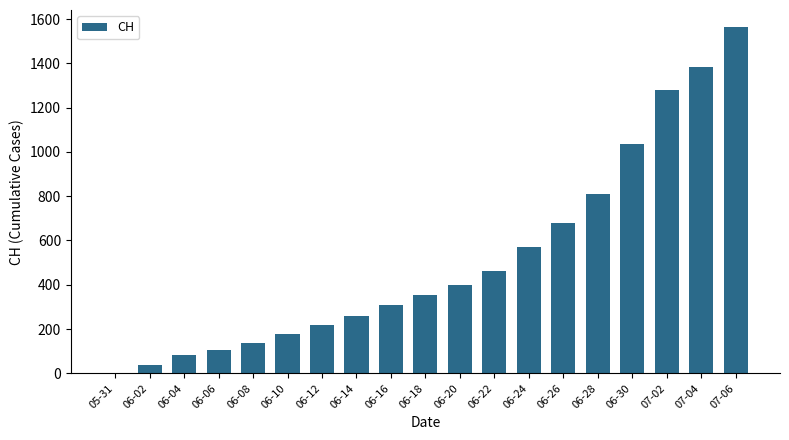

What is the greatest value displayed?

1563